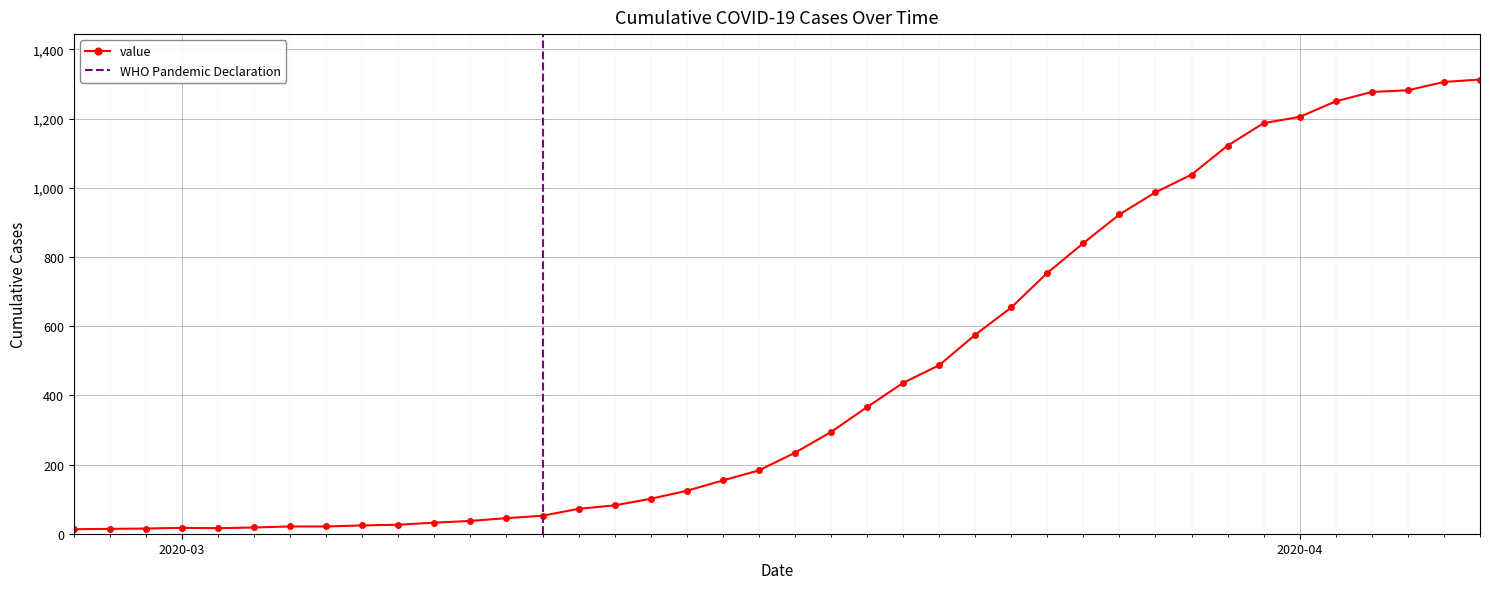

What is the difference between the maximum and minimum values?

1300